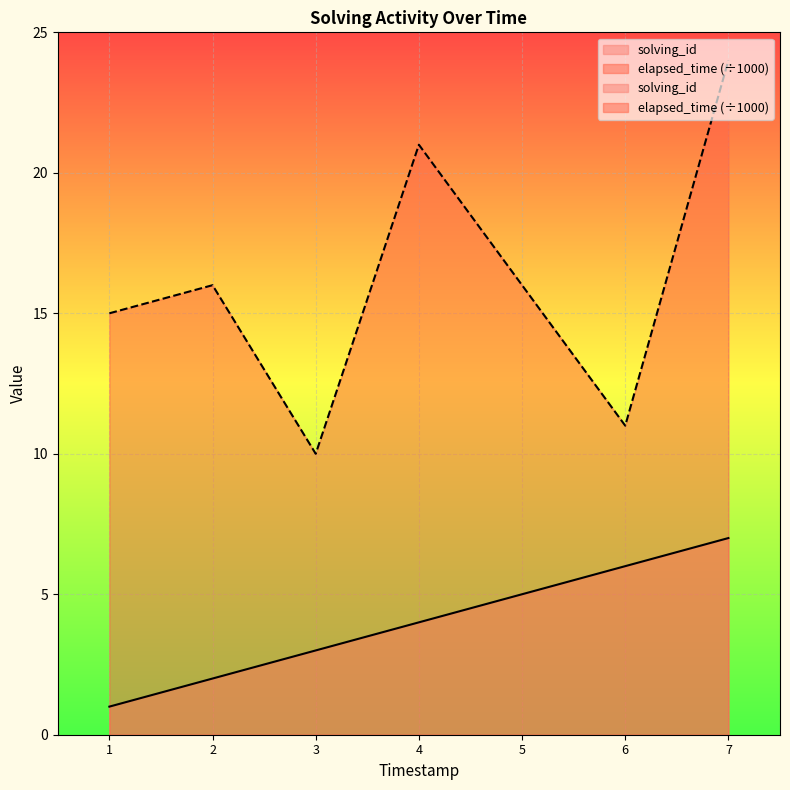

Is it true that solving_id equals 3 at 3?

True